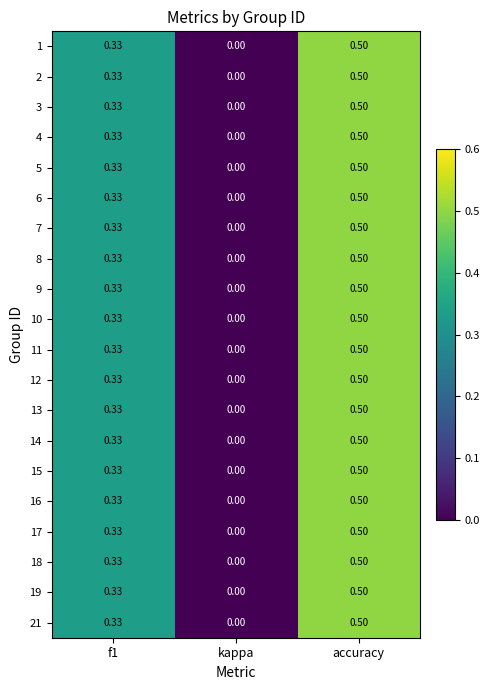

At which category is the sum across all series the highest?

accuracy